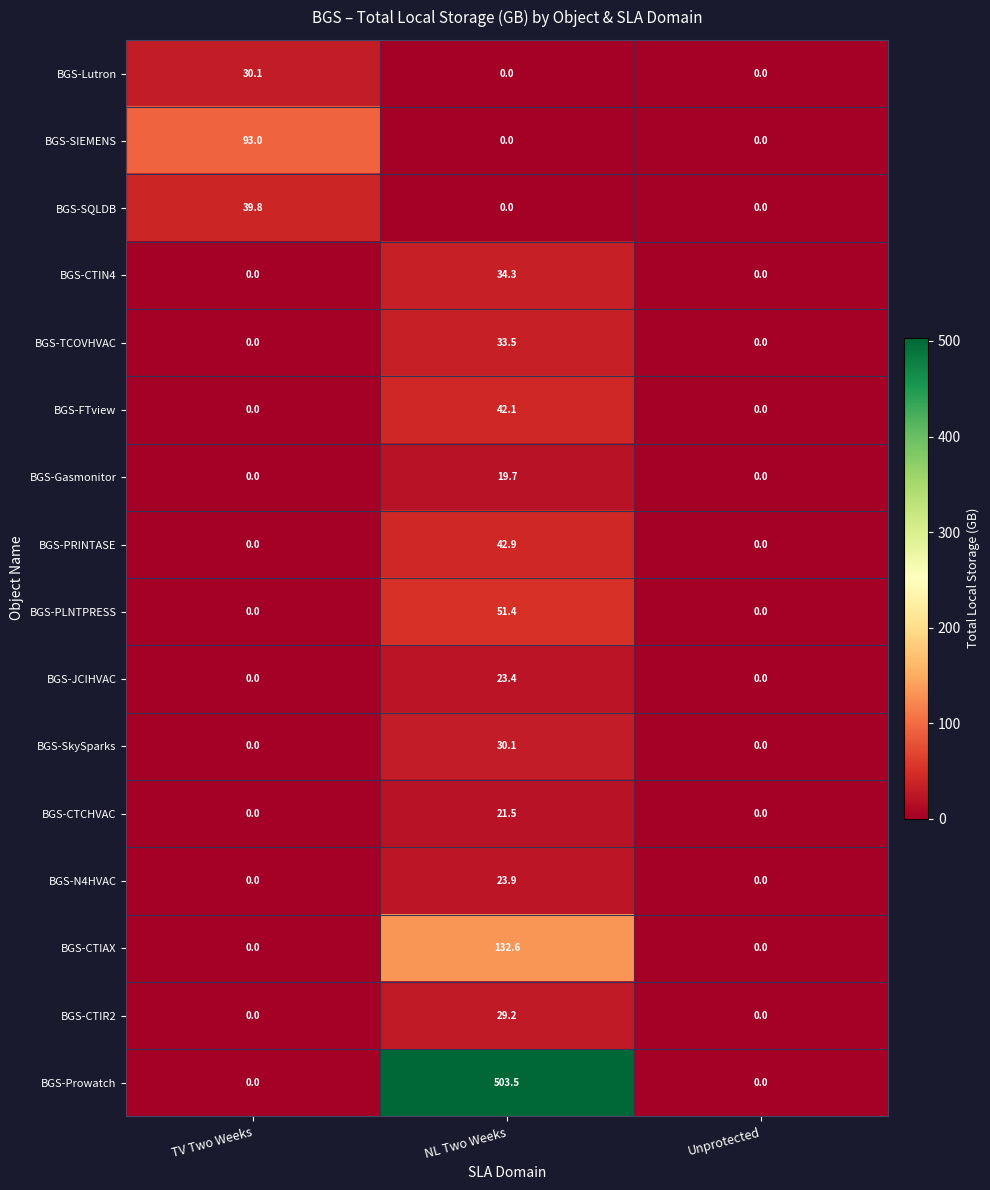

How many series are shown in this chart?

16